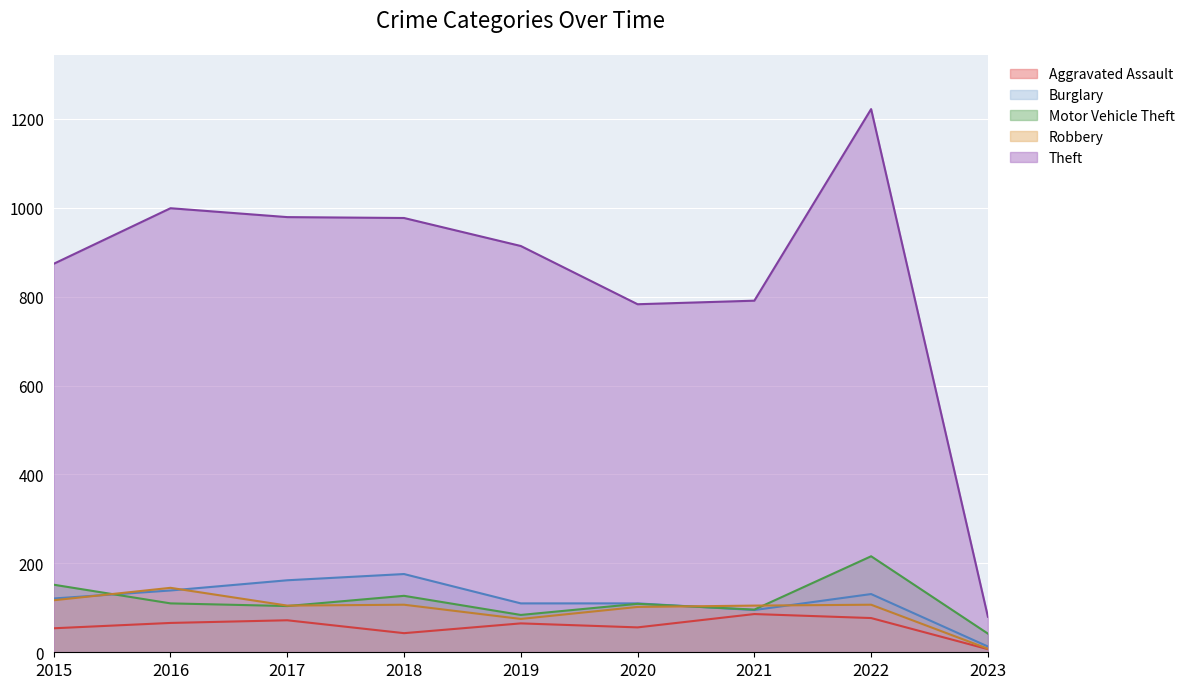

True or false: Robbery has a value of 181 at 2018.

False